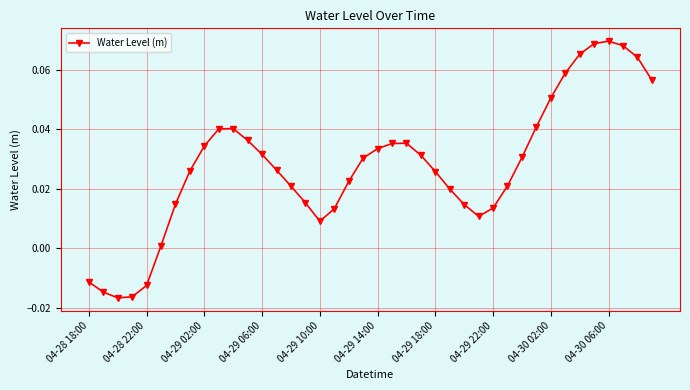

What is the sum of all values?

1.1